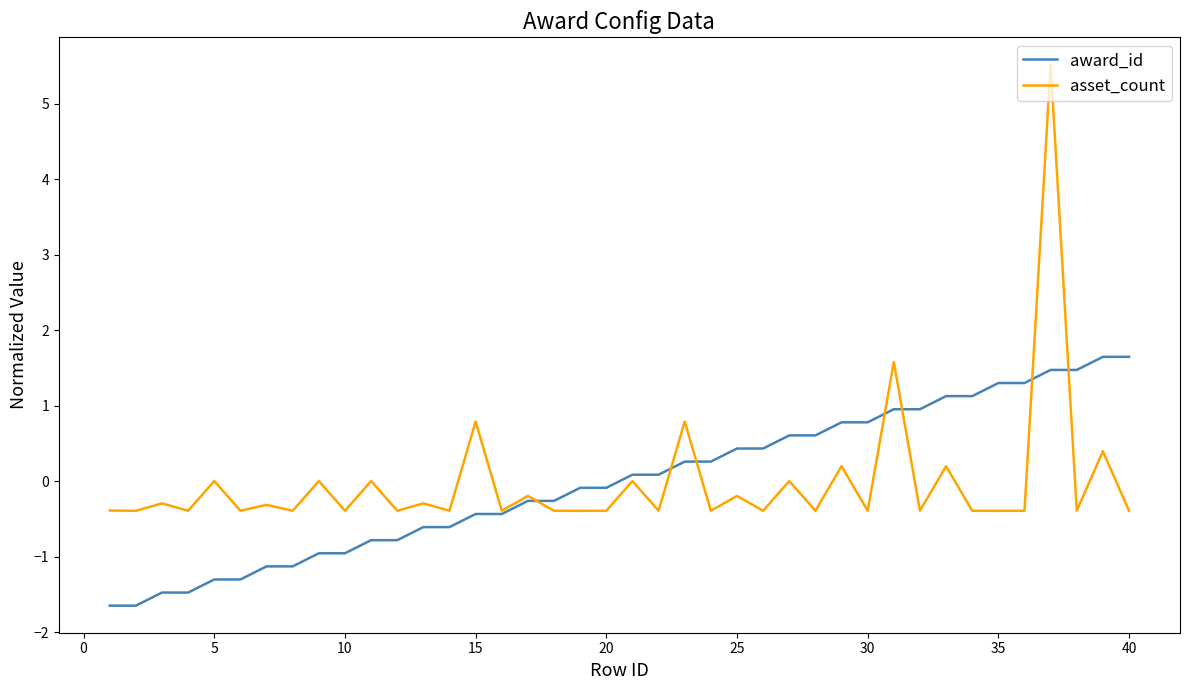

What is the minimum value for award_id?

-1.6